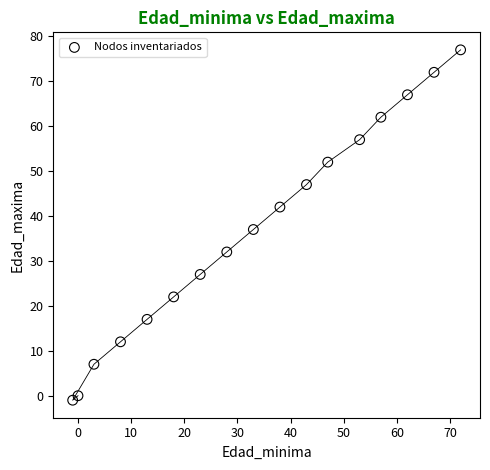

What Y value in the scatter plot is closest to 38?

37